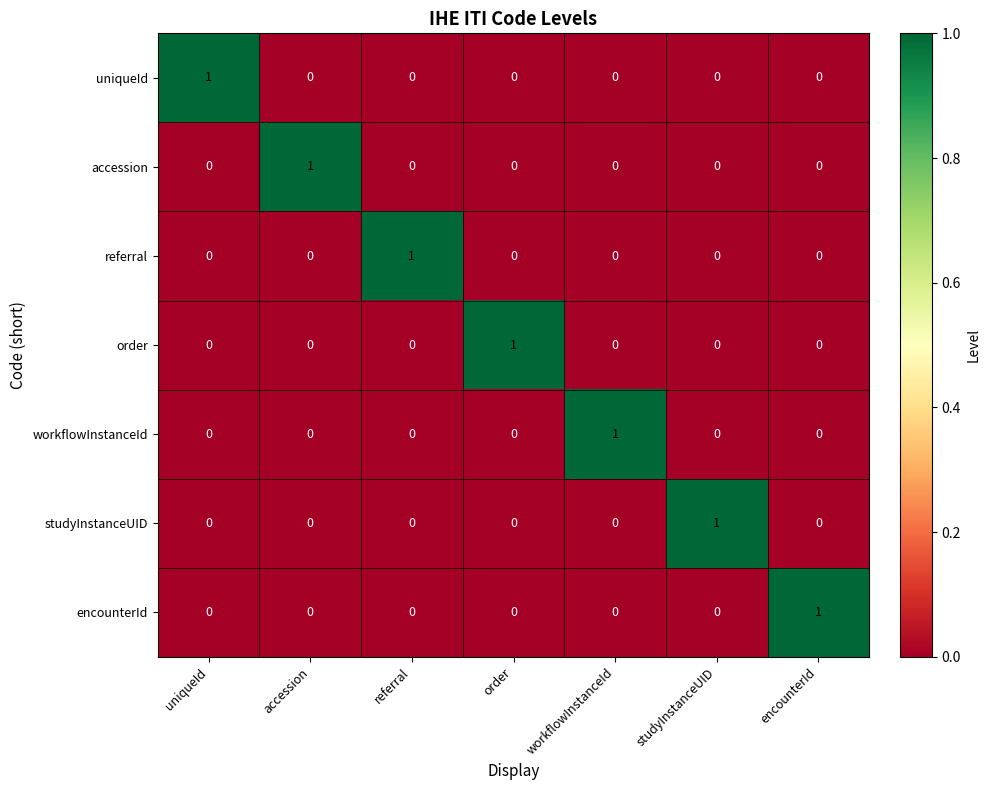

At which label does encounterId reach its peak?

encounterId